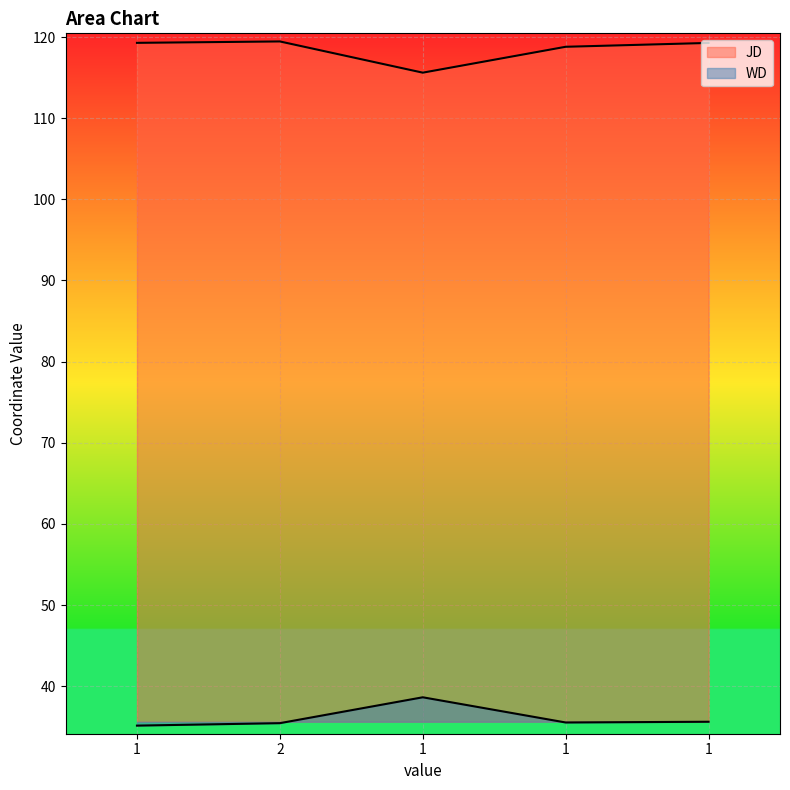

What is the label of the 4th point from the left?

1